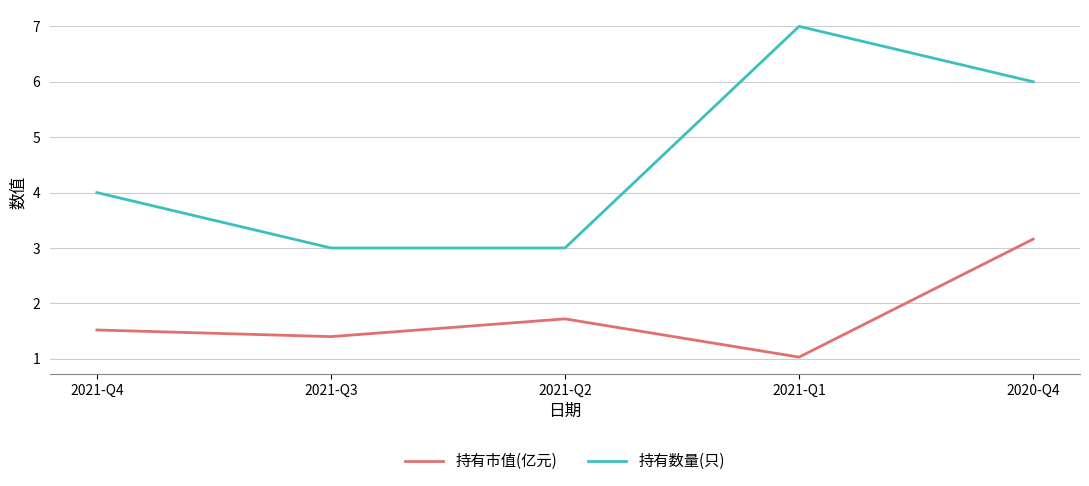

How many 持有数量(只) values are between 3 and 6?

4